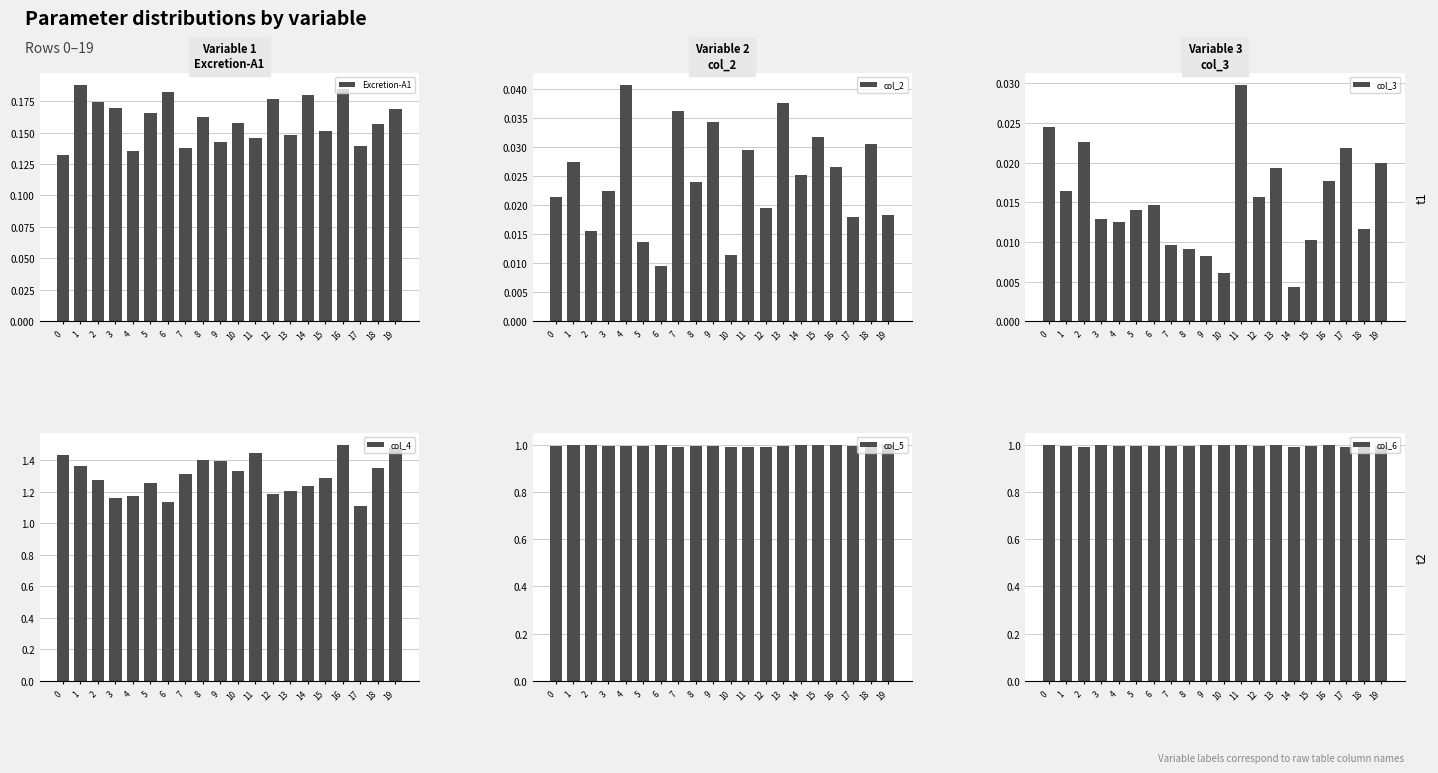

The value of col_4 at 19 is 2.6. True or false?

False